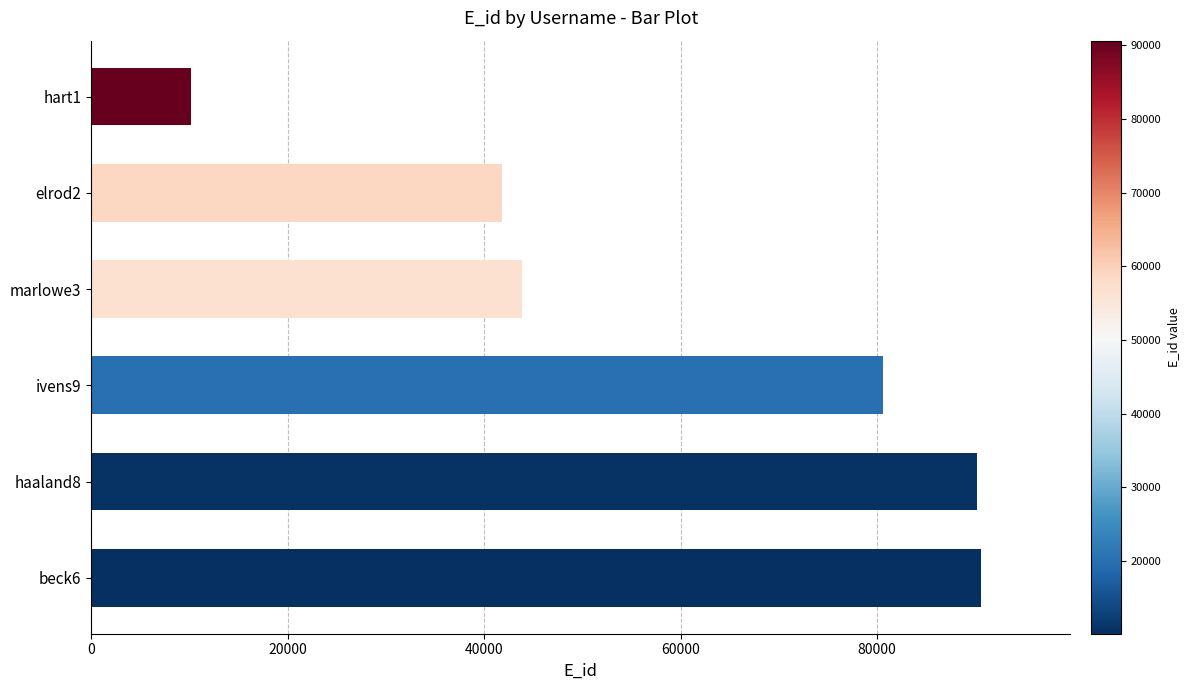

Reading bottom to top, what are all the values shown in this chart?

beck6=90622	haaland8=90132	ivens9=80600	marlowe3=43879	elrod2=41844	hart1=10129